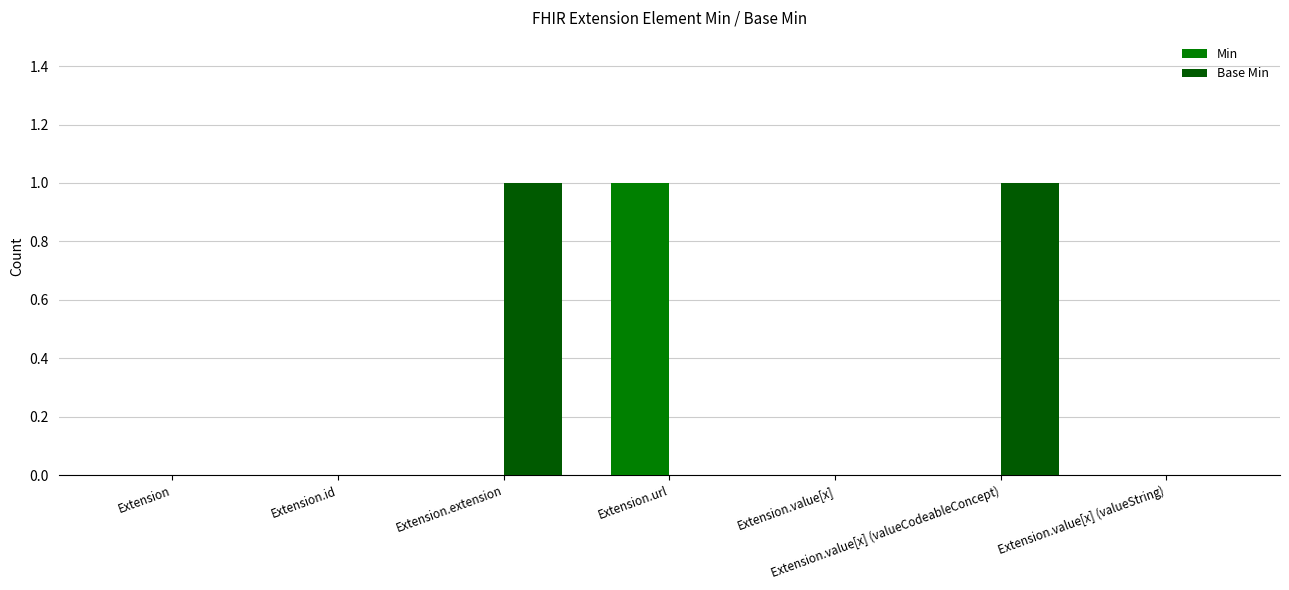

Reading left to right, extract all data points from this chart.

Min: 0	0	0	1	0	0	0
Base Min: 0	0	1	0	0	1	0